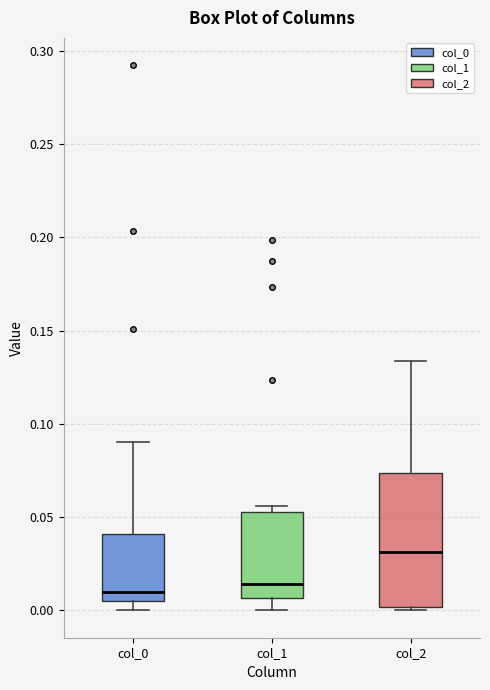

Reading left to right, read every box against the y-axis: the position of its median line, the range the box covers, and the ends of its whiskers. The values are not printed on the chart, so give them approximately, as read against the axis.

col_0: median 0.010, box 0.005 to 0.040, whiskers 0.000 to 0.090
col_1: median 0.015, box 0.005 to 0.055, whiskers 0.000 to 0.055 (just above the box's upper edge)
col_2: median 0.030, box 0.000 to 0.075, whiskers 0.000 (just below the box's lower edge) to 0.135